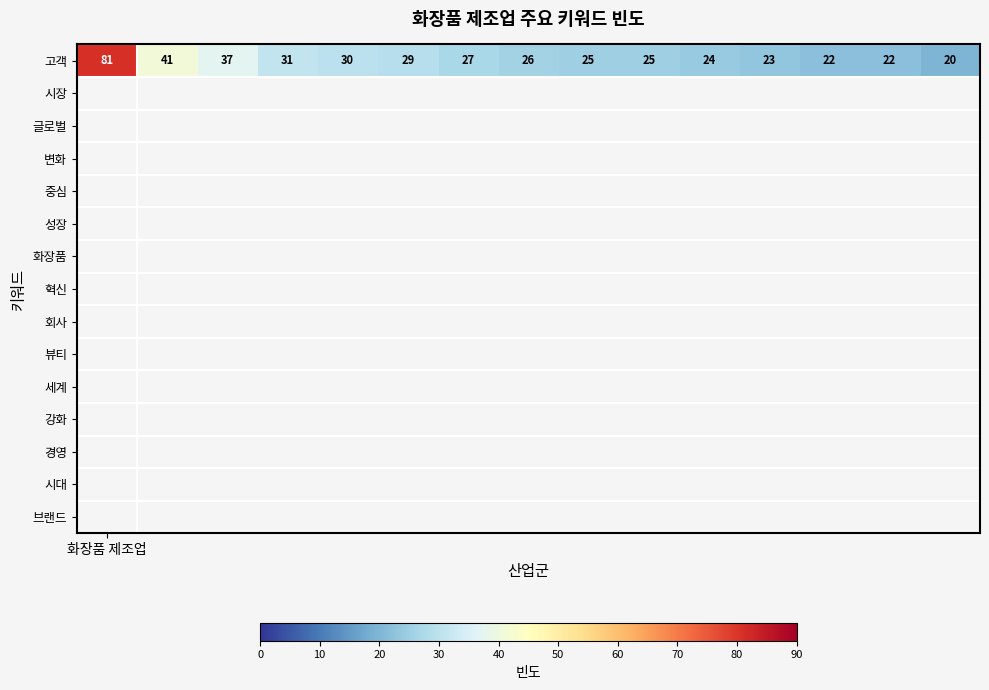

The chart shows a value of 41 at 1. True or false?

True